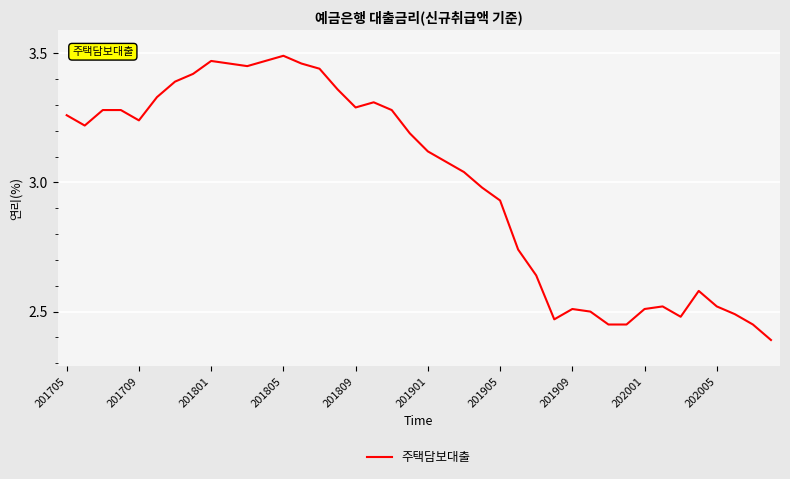

What is the smallest value displayed?

2.4